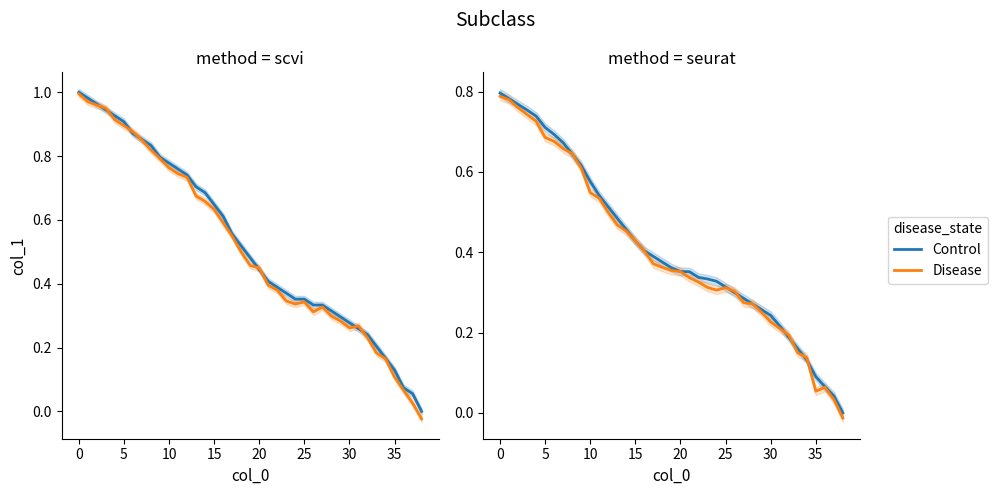

The value of Disease at 29 is 0.3. True or false?

True